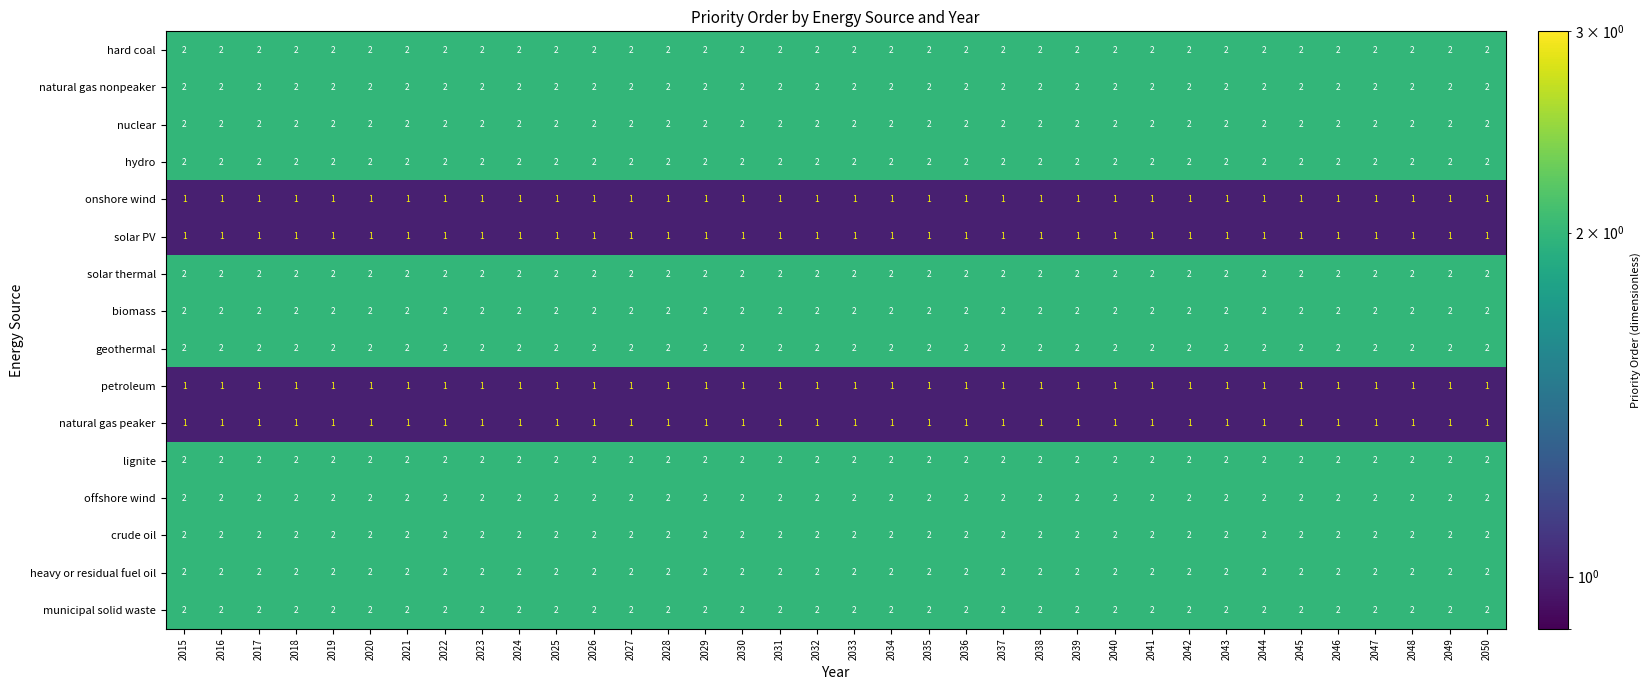

What is the total value across all series at 2046?

28